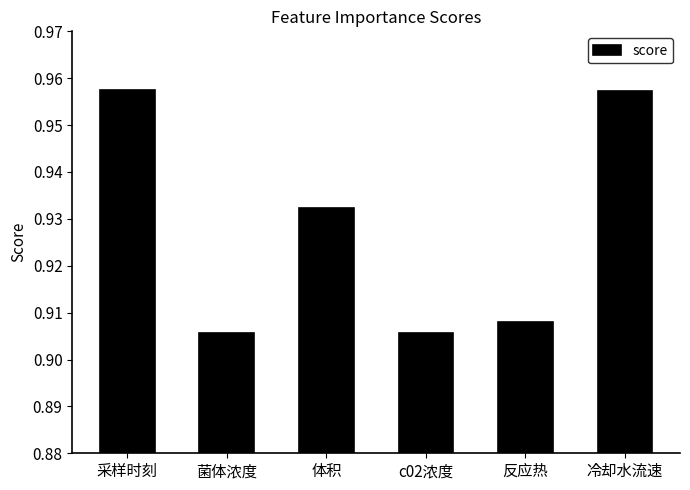

Which has a higher value, 反应热 or 冷却水流速?

冷却水流速